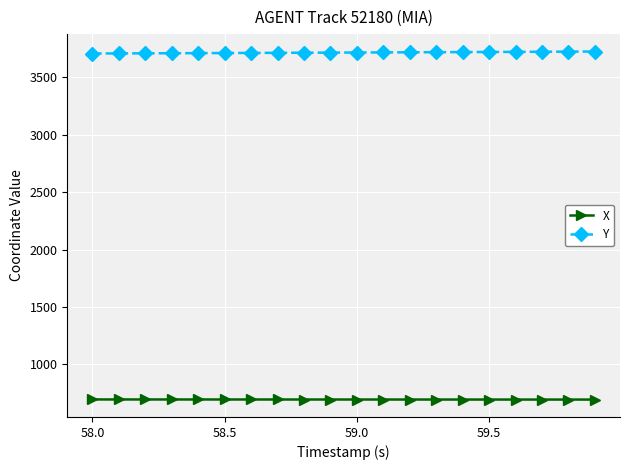

What is the value of the X point at the 13th from the left?

692.6